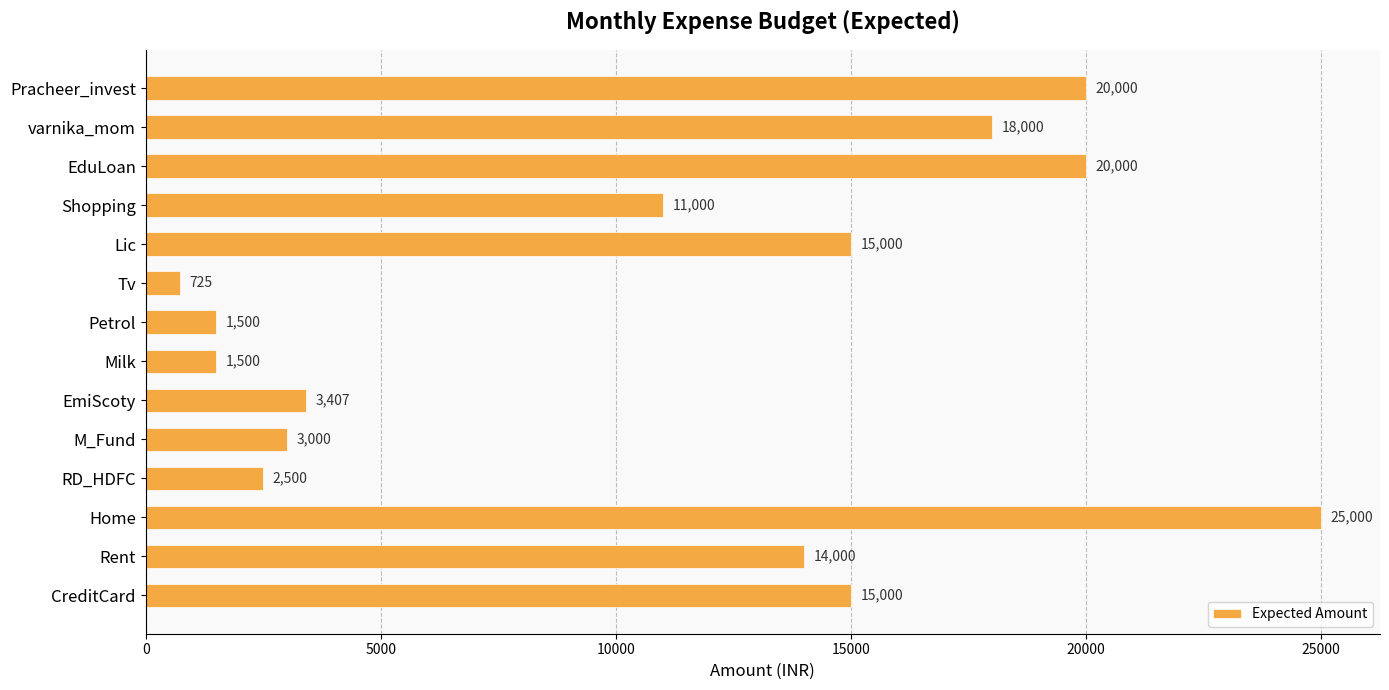

Reading top to bottom, list all the values displayed in this chart.

Pracheer_invest=20000	varnika_mom=18000	EduLoan=20000	Shopping=11000	Lic=15000	Tv=725	Petrol=1500	Milk=1500	EmiScoty=3407	M_Fund=3000	RD_HDFC=2500	Home=25000	Rent=14000	CreditCard=15000